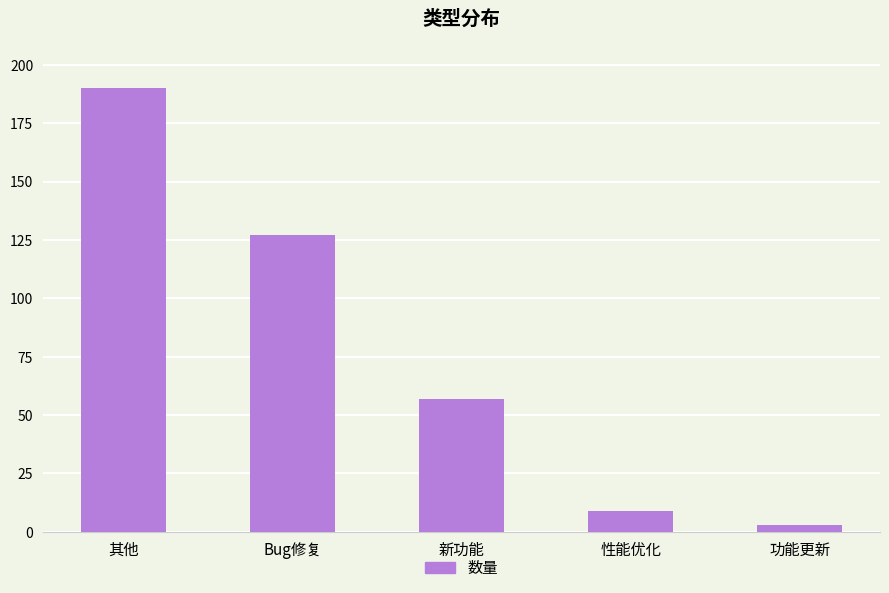

What is the label of the 5th bar from the left?

功能更新